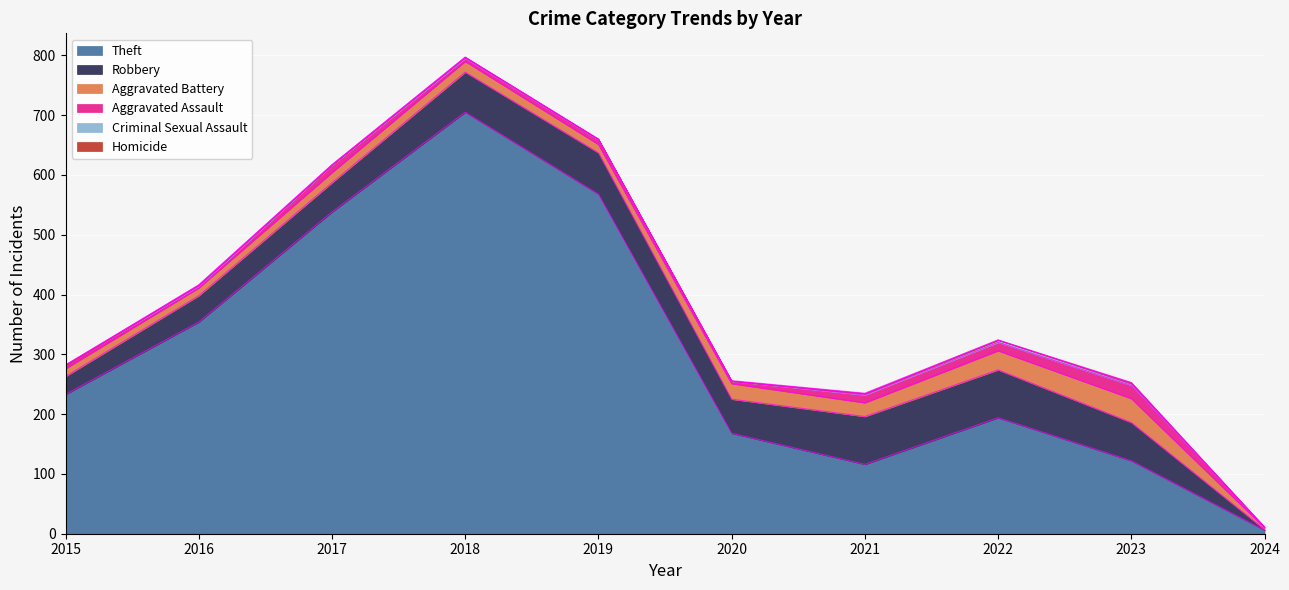

Is it true that Aggravated Assault equals 13 at 2021?

True